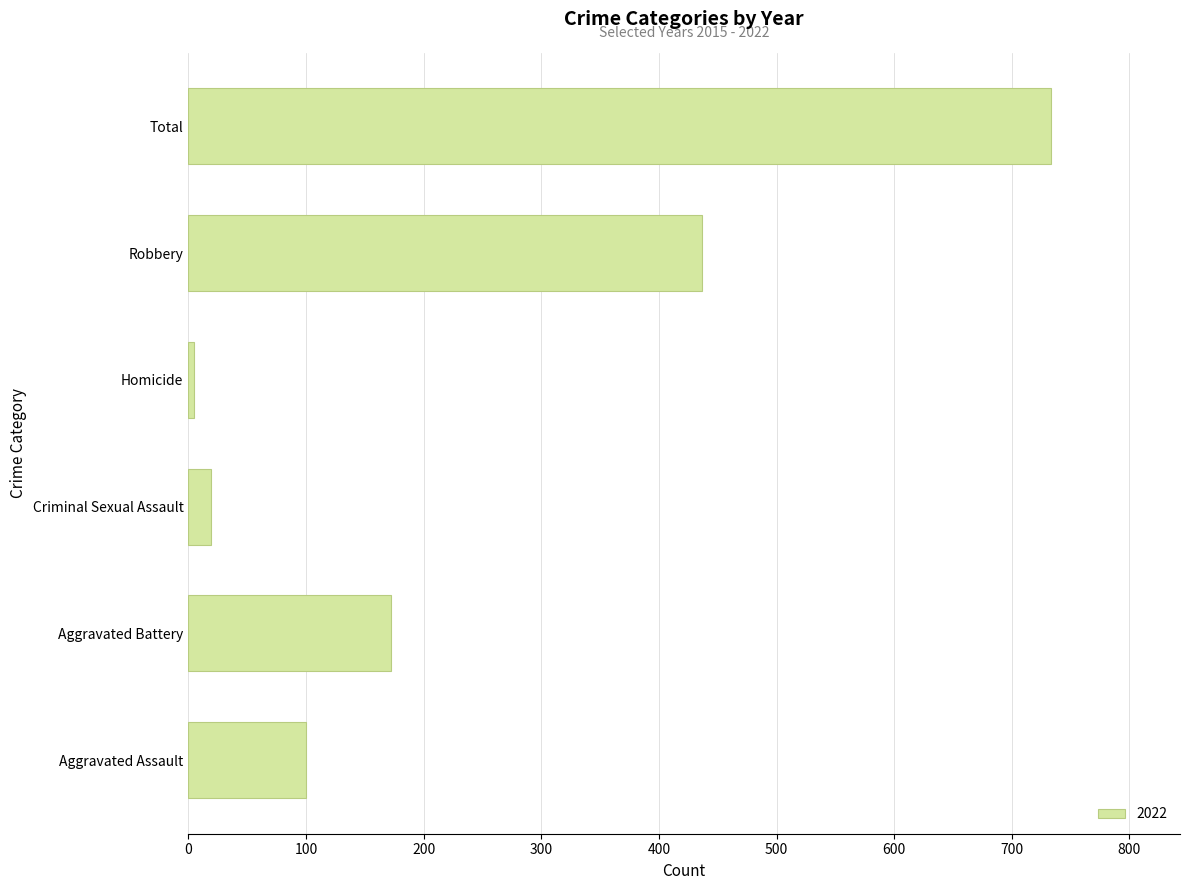

How many values are below 172?

3